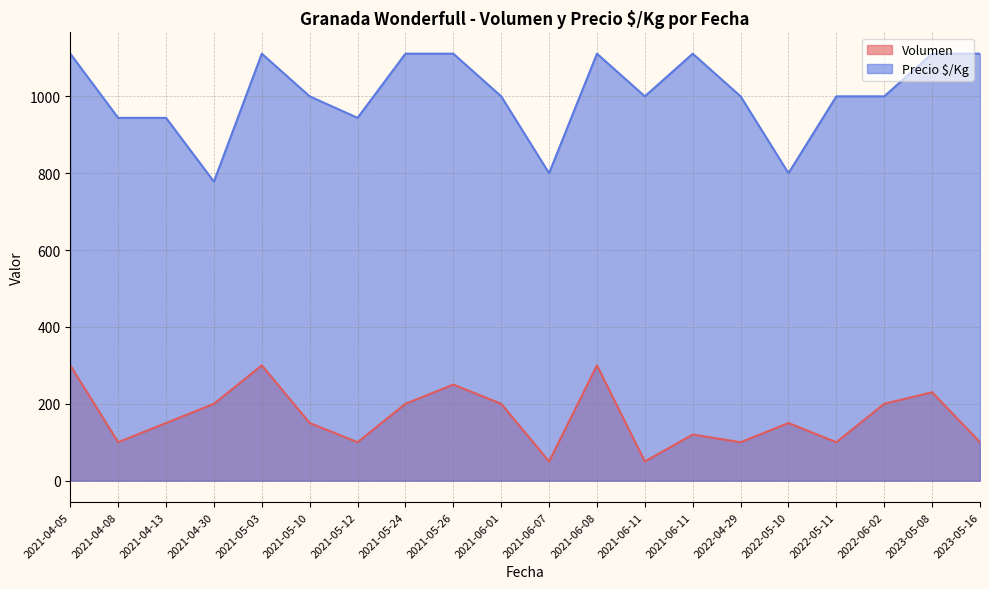

Reading right to left, list all the values displayed in this chart.

Volumen: 2023-05-16=100	2023-05-08=230	2022-06-02=200	2022-05-11=100	2022-05-10=150	2022-04-29=100	2021-06-11=120	2021-06-11=50	2021-06-08=300	2021-06-07=50	2021-06-01=200	2021-05-26=250	2021-05-24=200	2021-05-12=100	2021-05-10=150	2021-05-03=300	2021-04-30=200	2021-04-13=150	2021-04-08=100	2021-04-05=300
Precio $/Kg: 2023-05-16=1111	2023-05-08=1111	2022-06-02=1000	2022-05-11=1000	2022-05-10=800	2022-04-29=1000	2021-06-11=1111	2021-06-11=1000	2021-06-08=1111	2021-06-07=800	2021-06-01=1000	2021-05-26=1111	2021-05-24=1111	2021-05-12=944	2021-05-10=1000	2021-05-03=1111	2021-04-30=778	2021-04-13=944	2021-04-08=944	2021-04-05=1111